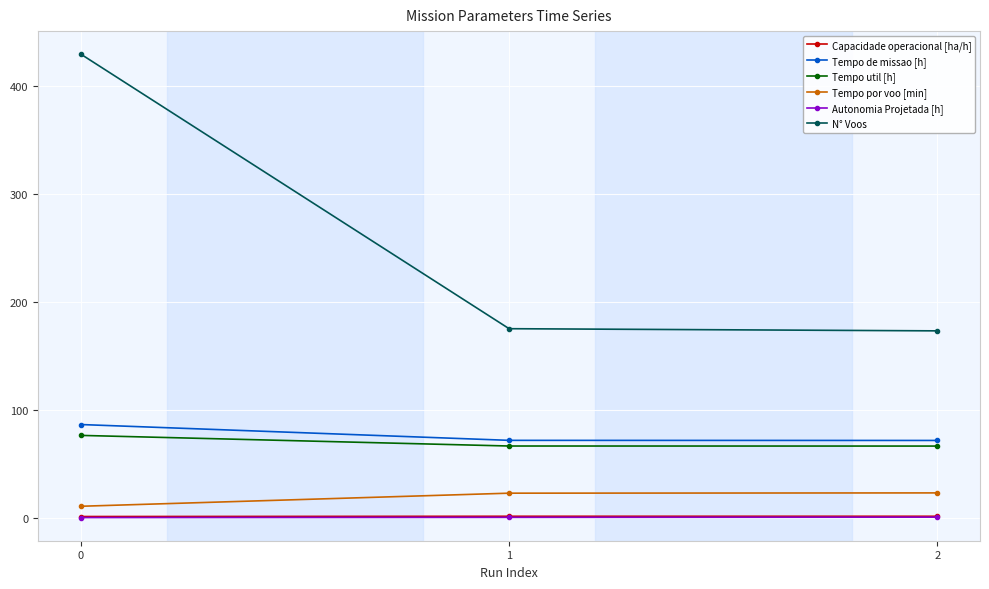

What are all the series names shown in the legend?

Capacidade operacional [ha/h], Tempo de missao [h], Tempo util [h], Tempo por voo [min], Autonomia Projetada [h], N° Voos